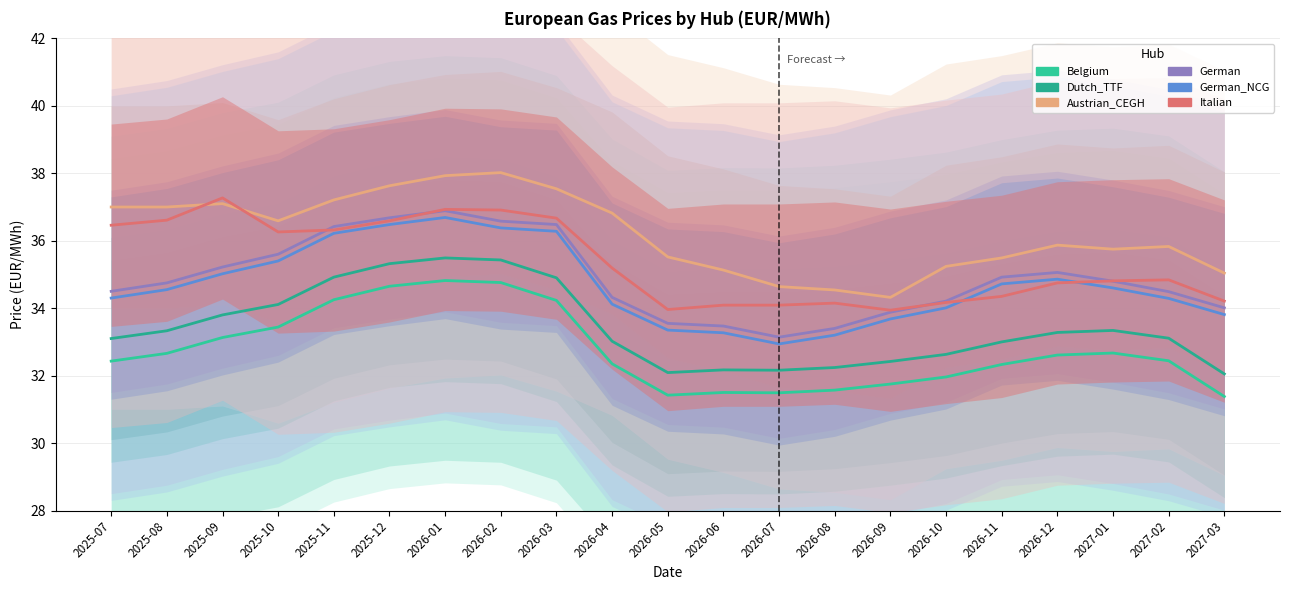

The value of German at 2026-12 is 35.1. True or false?

True